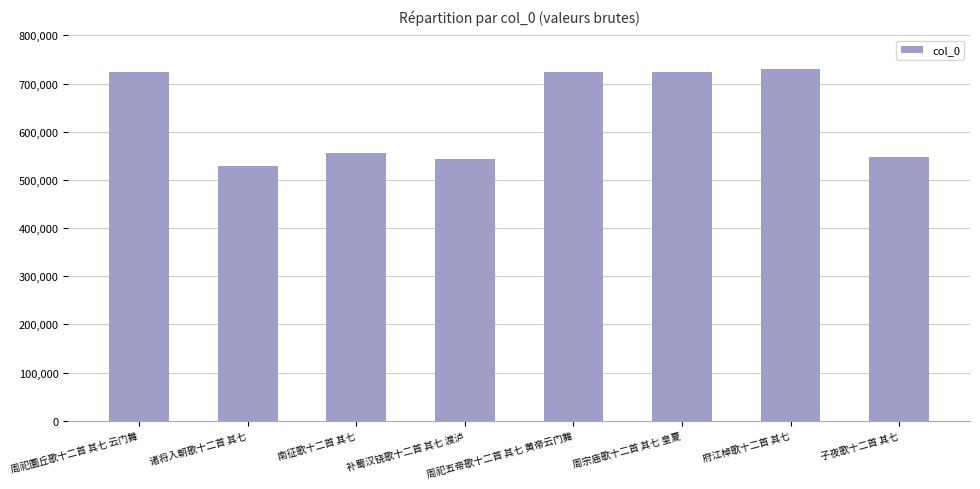

What value does the data have at 补蜀汉铙歌十二首 其七 渡泸, to the nearest 10?

542940